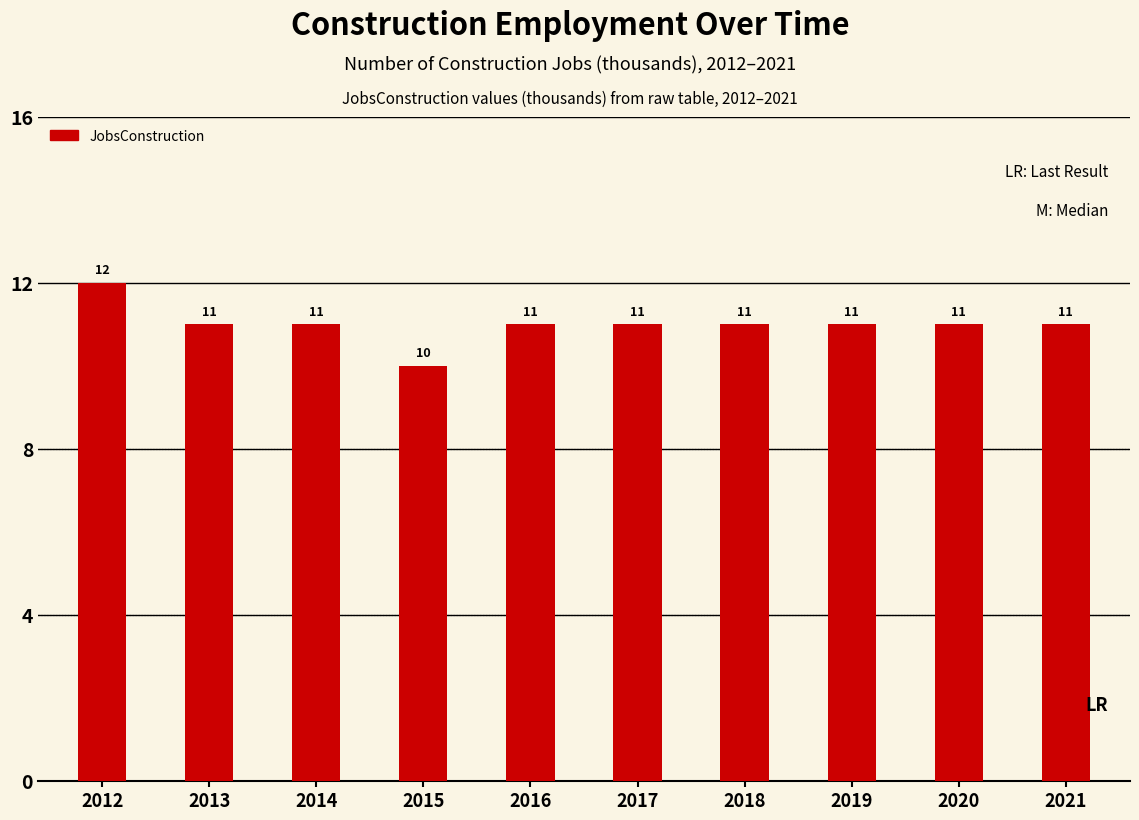

Reading left to right, what are all the values shown in this chart?

12	11	11	10	11	11	11	11	11	11